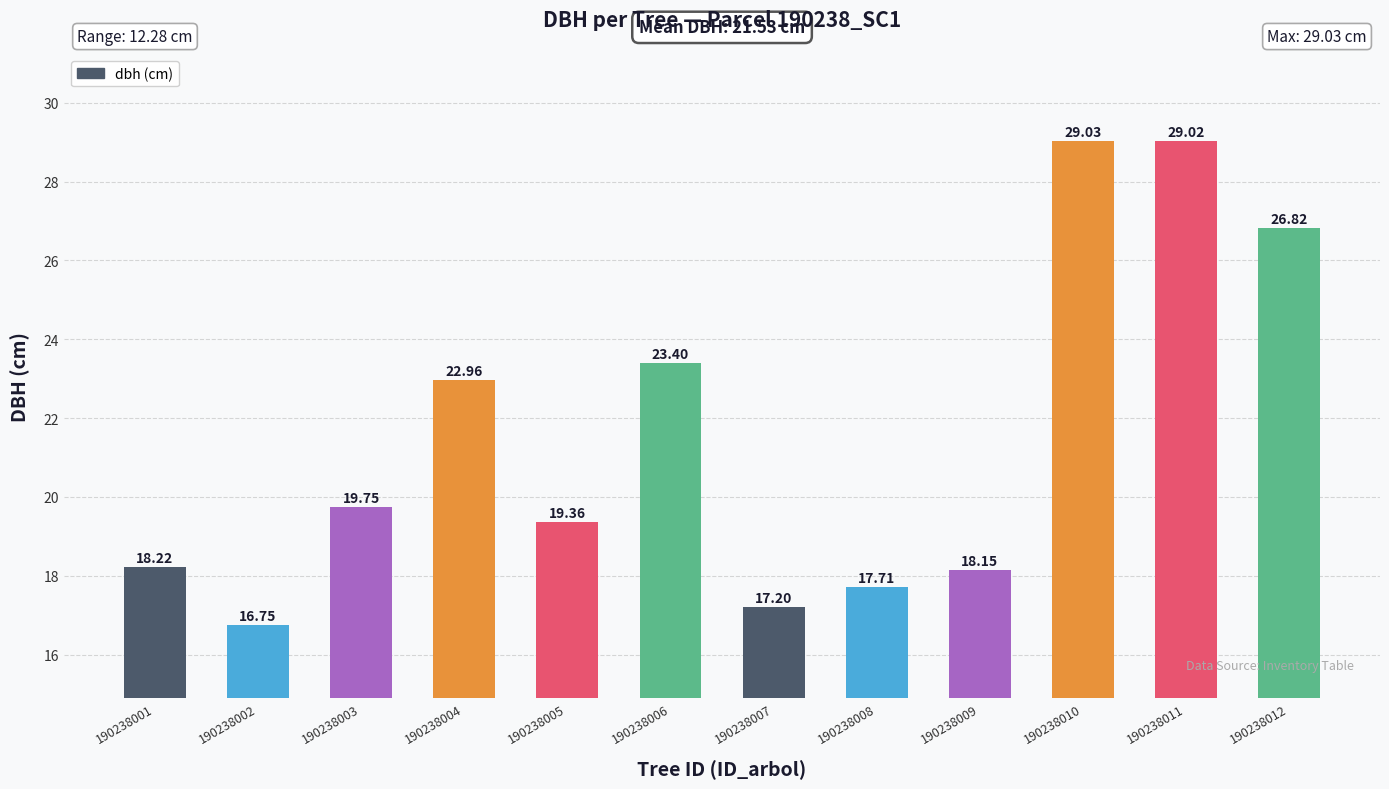

What is the difference between the maximum and minimum values?

12.3